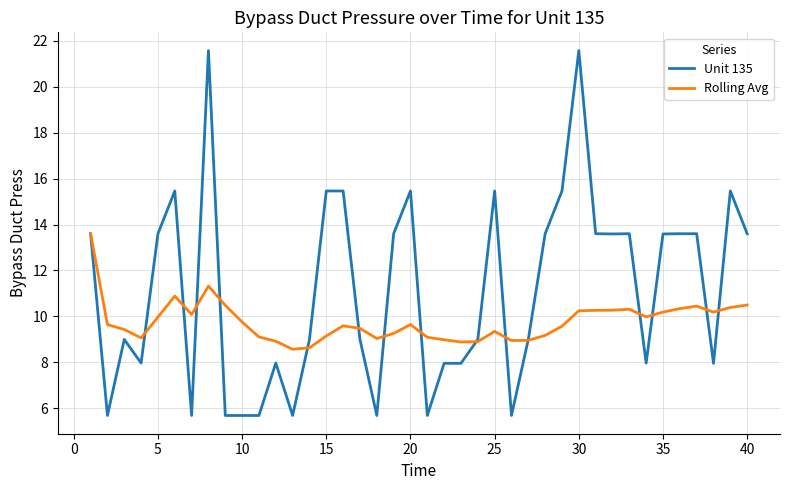

Which series has the widest spread of values?

Unit 135